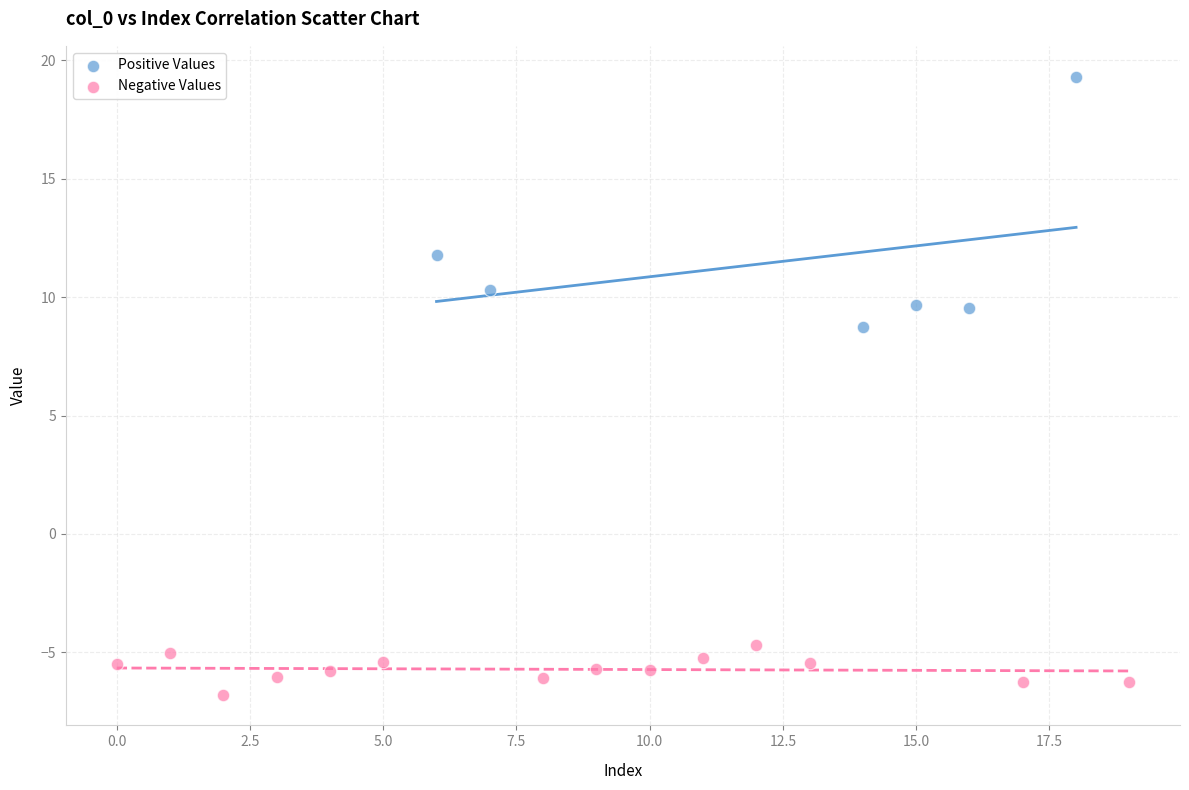

Which series reaches the minimum Y coordinate?

Negative Values